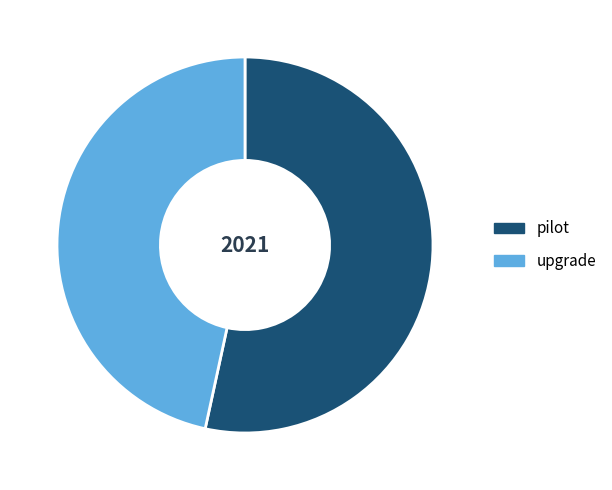

Does any single category account for the majority?

Yes